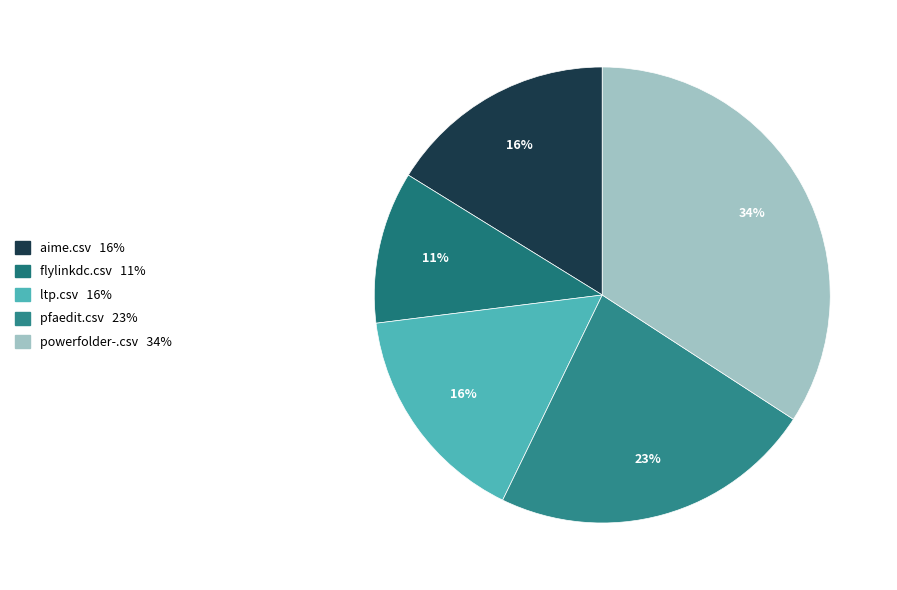

Which category has the biggest portion of the pie?

powerfolder-.csv